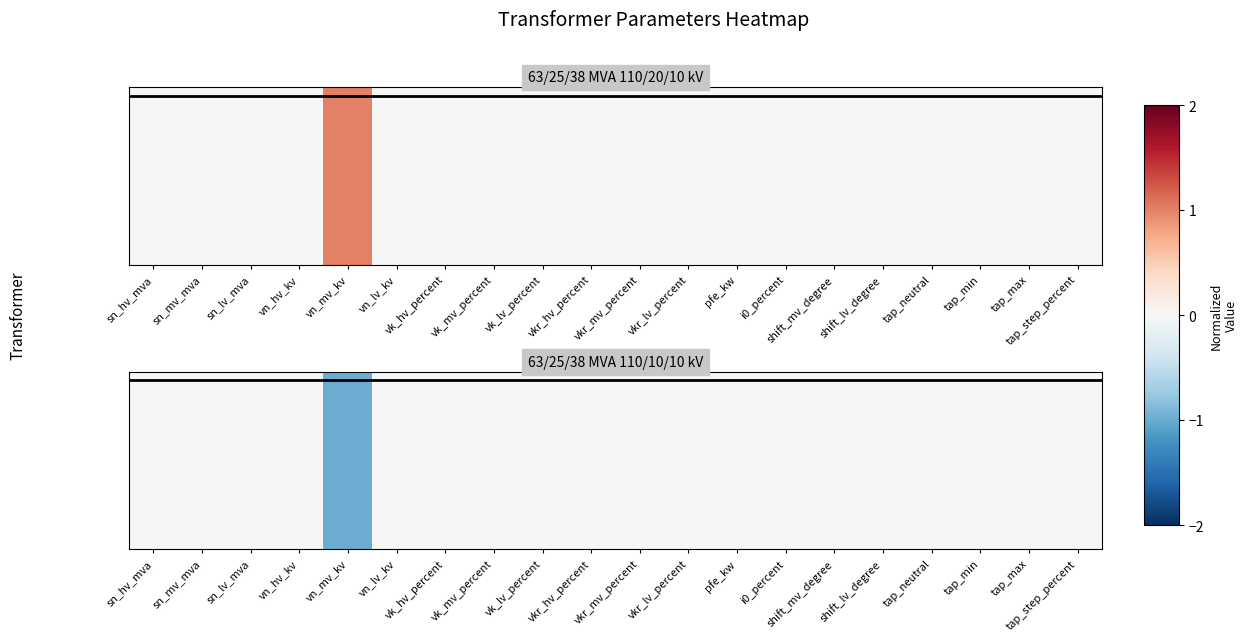

Which has a higher value, shift_lv_degree or vkr_lv_percent?

shift_lv_degree